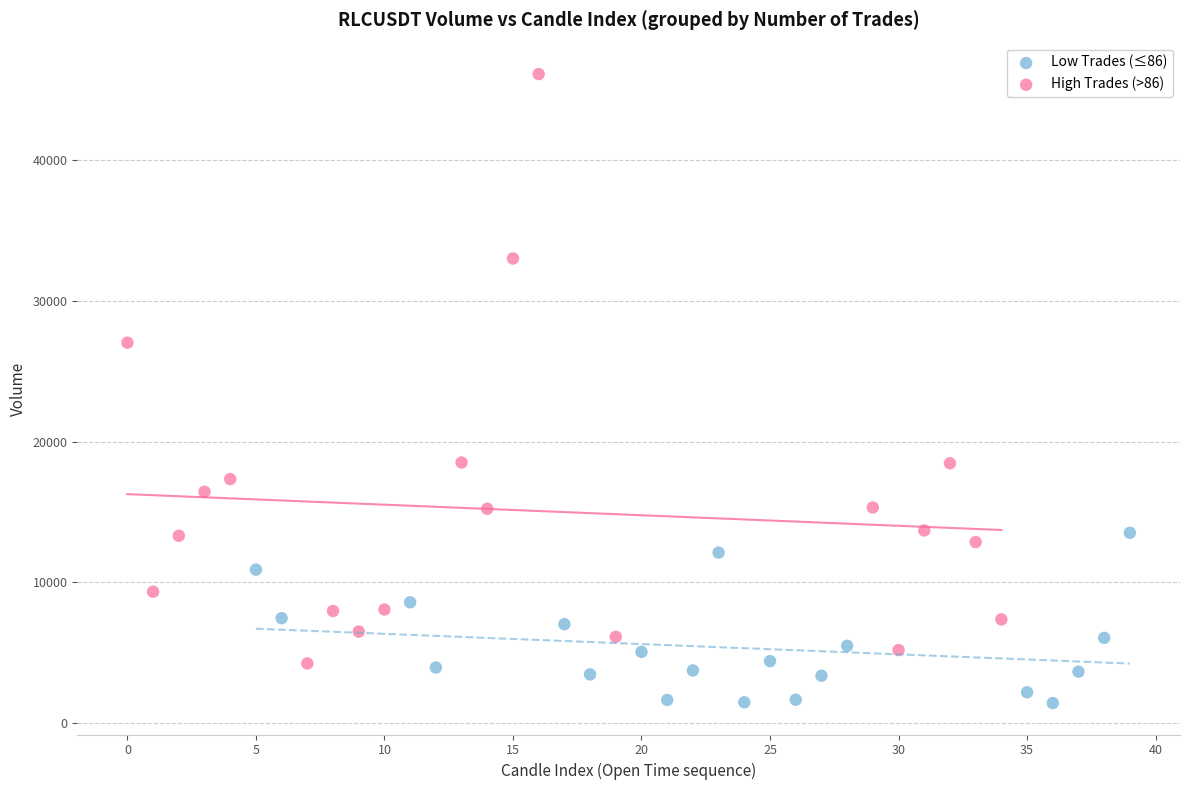

Which series reaches the maximum Y coordinate?

High Trades (>86)